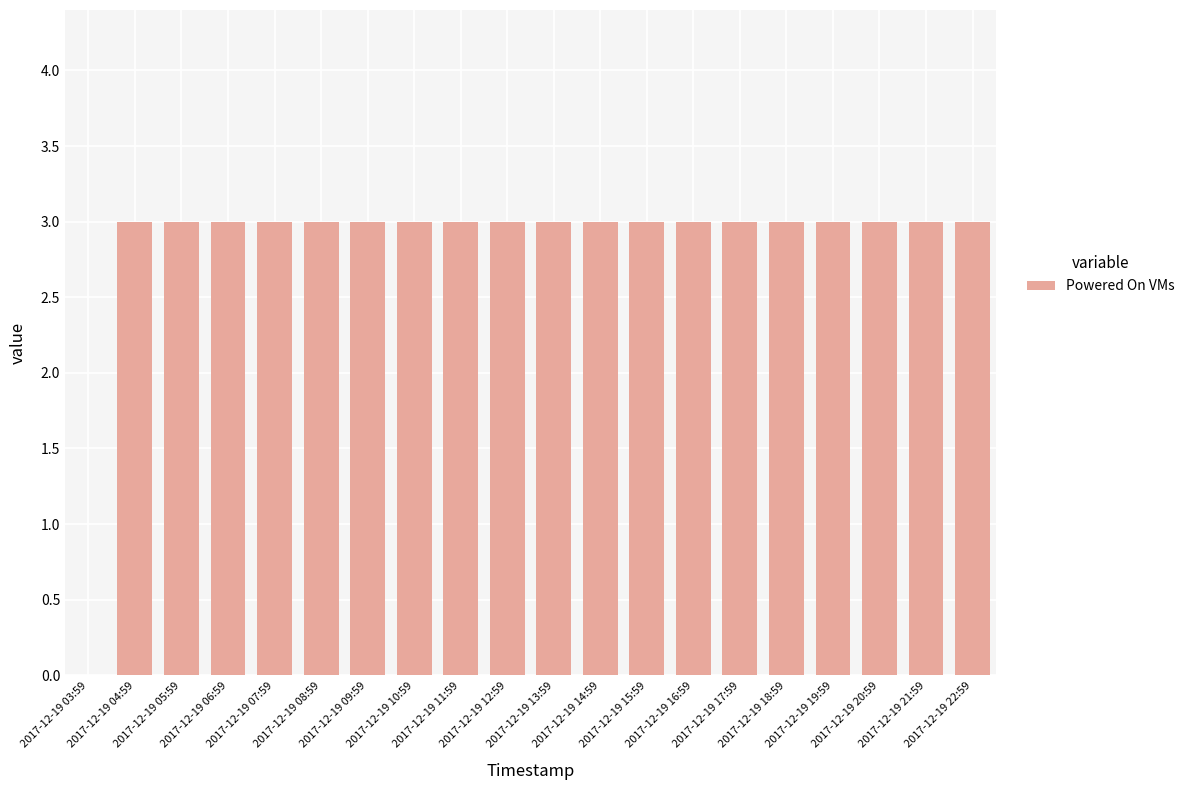

What is the greatest value displayed?

3